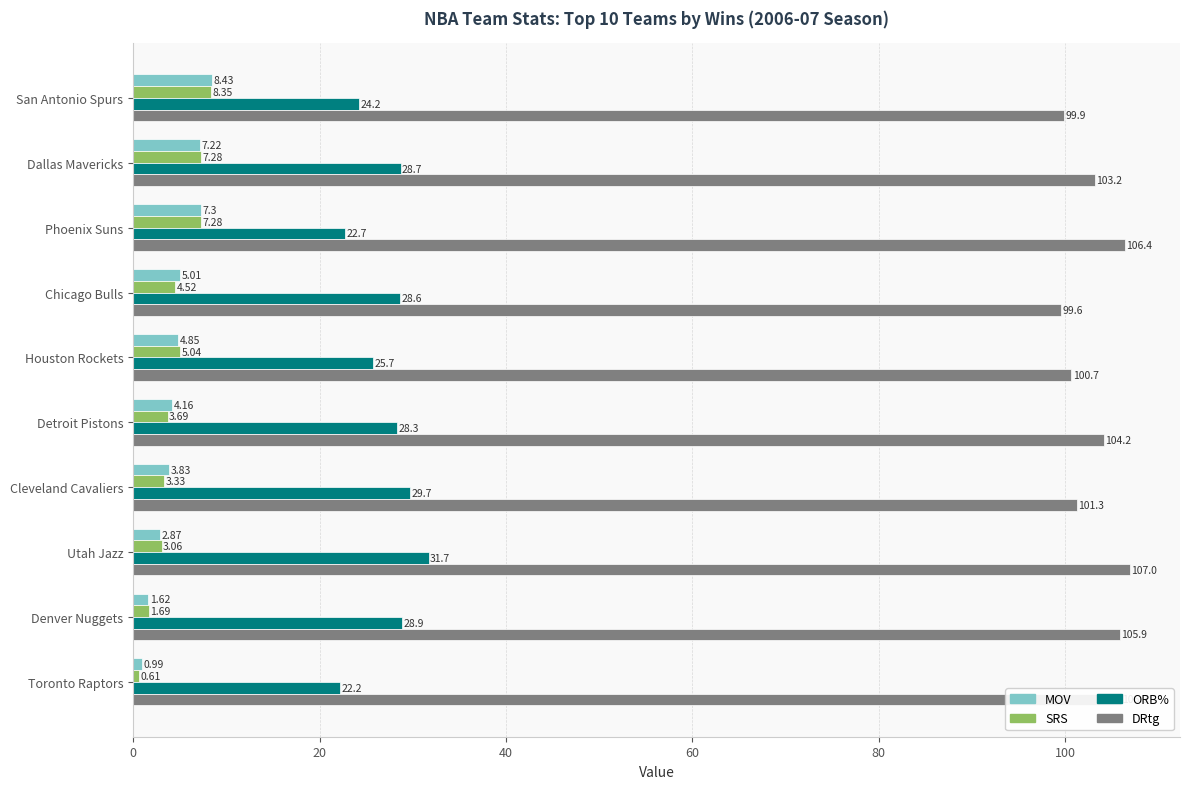

What are all the series names shown in the legend?

MOV, SRS, ORB%, DRtg